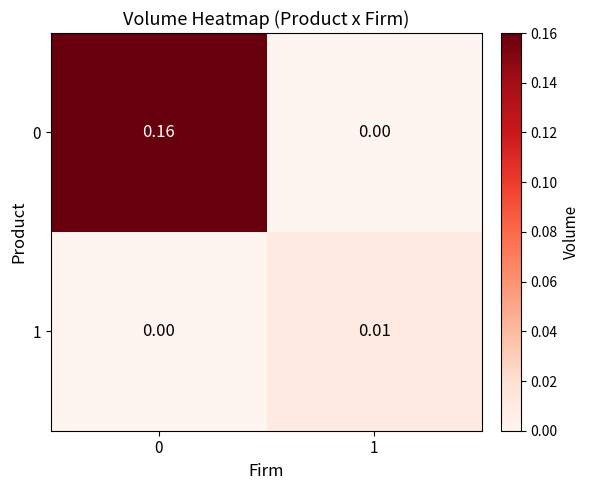

How many positive values does the 0 series have?

1